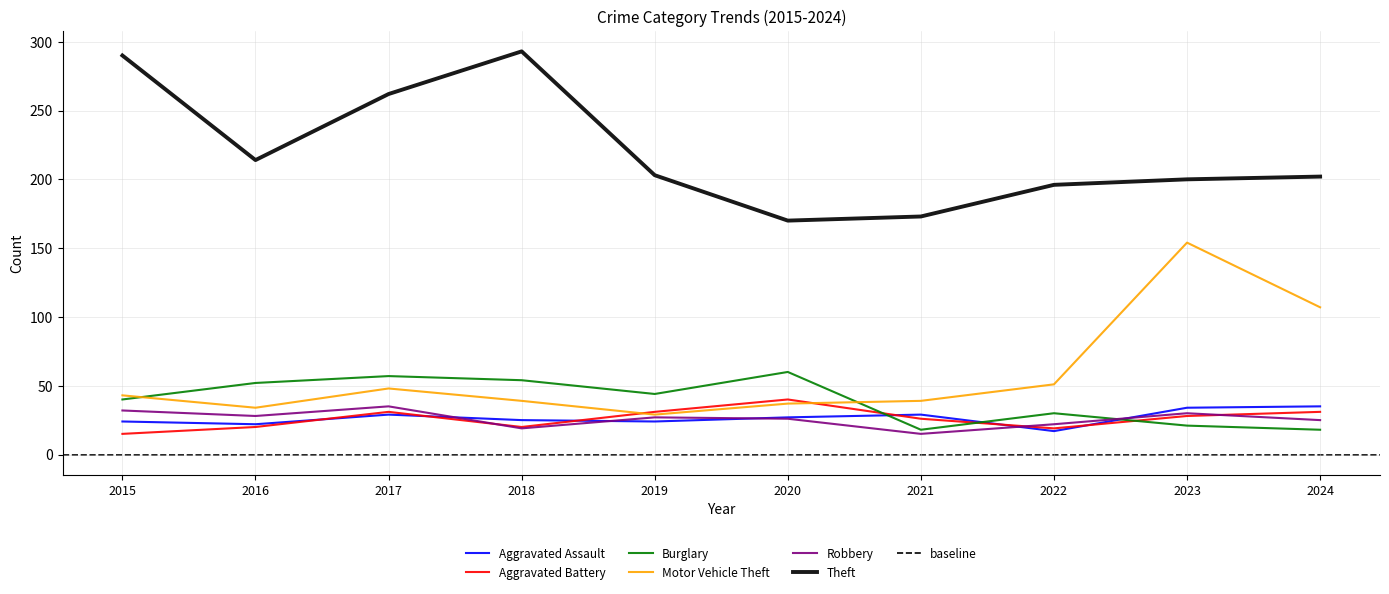

The Theft series shows 200 at 2023. True or false?

True